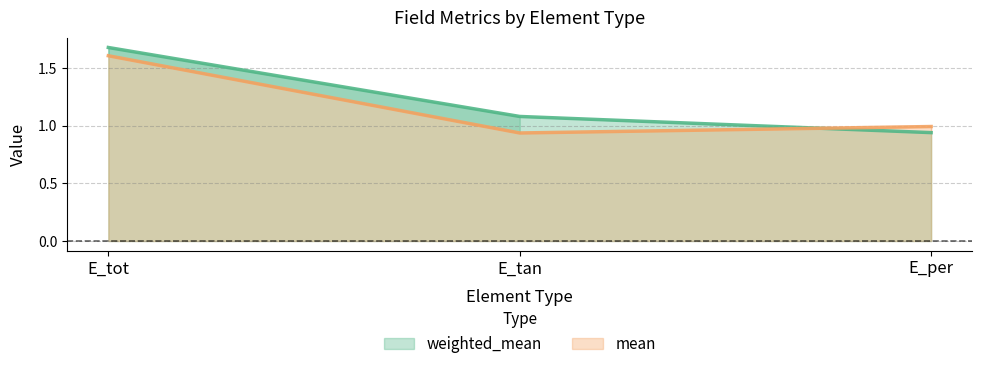

What are all the series names shown in the legend?

weighted_mean, mean